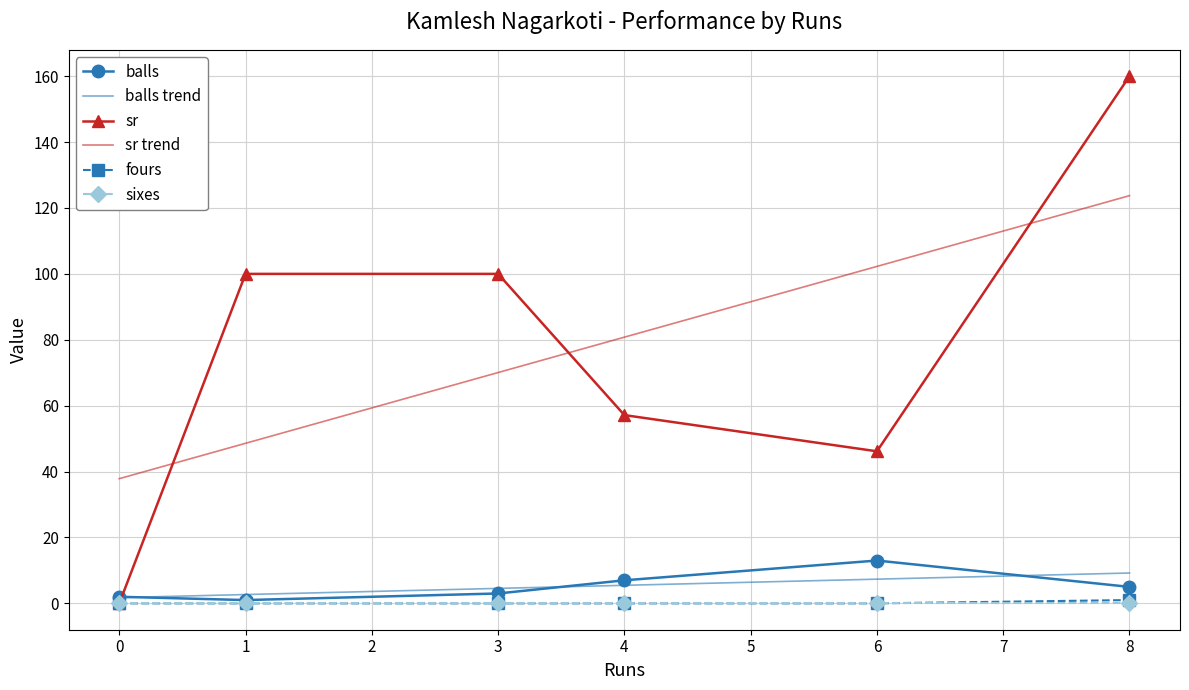

What is the total value across all series at 1?

101.0